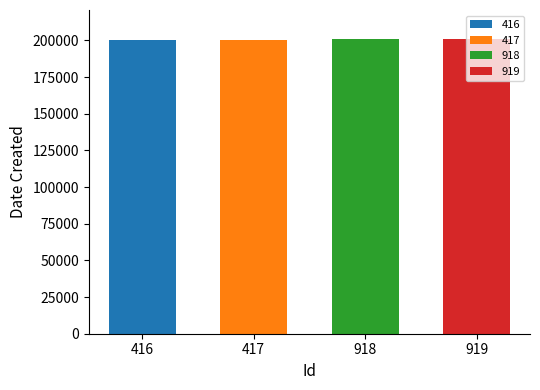

What is the sum of all values?

802464